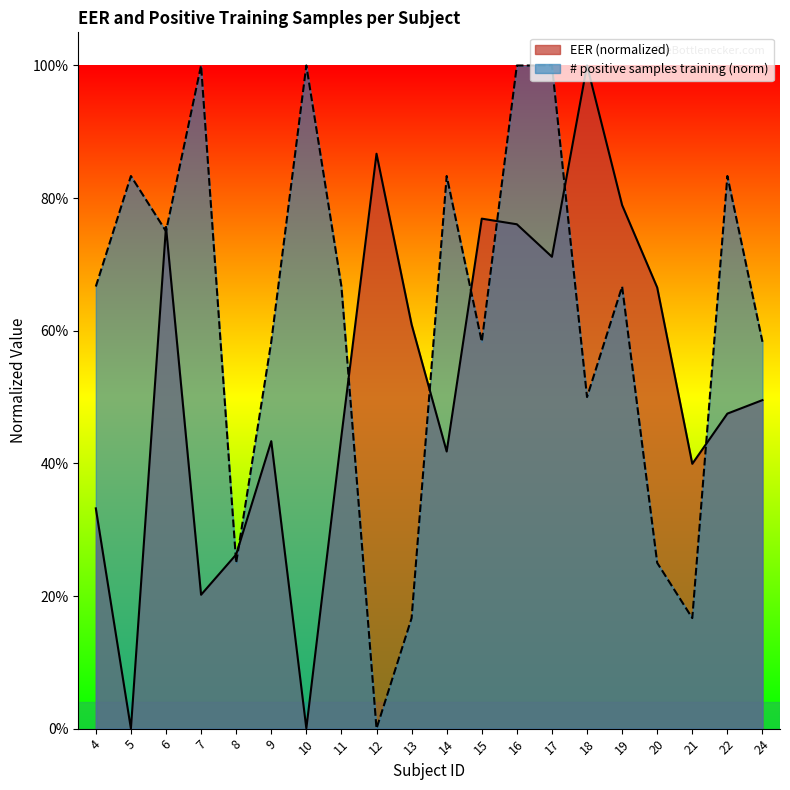

Rank the series at 4 from highest to lowest value.

# positive samples training (norm), EER (normalized)